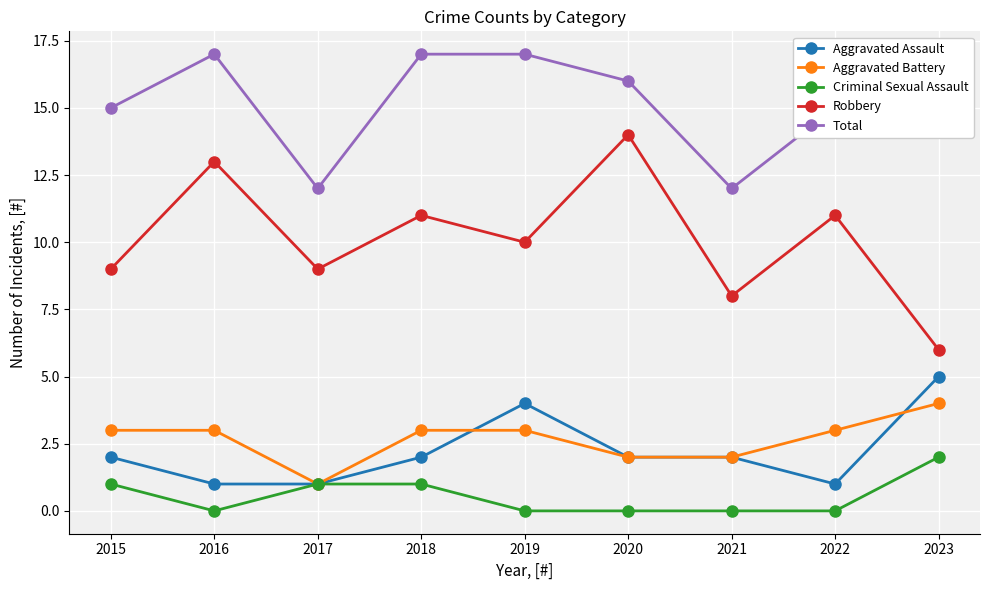

At which category is the sum across all series the highest?

2016